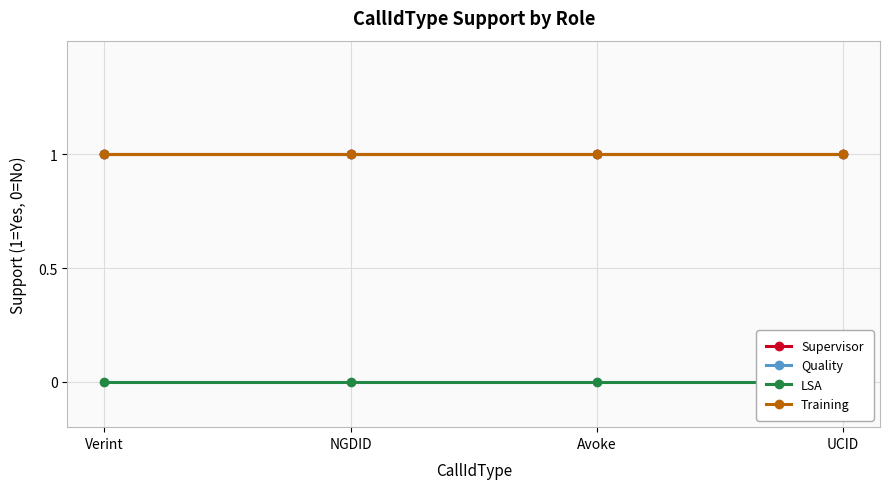

Between Verint and UCID, which series saw the biggest shift?

Supervisor